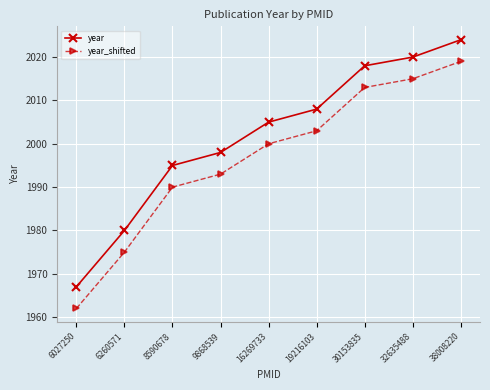

What is the highest value of the year_shifted series?

2019